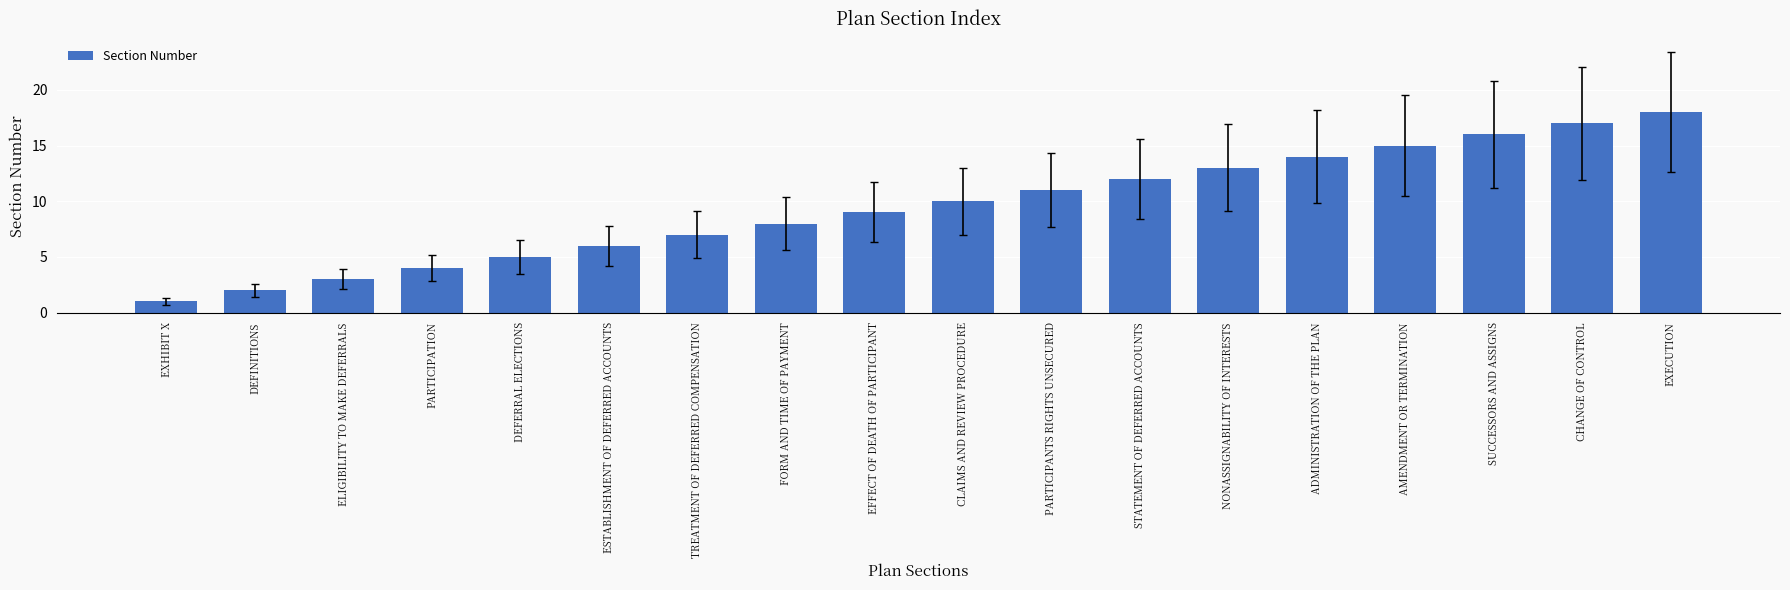

The chart shows a value of 9 at EFFECT OF DEATH OF PARTICIPANT. True or false?

True